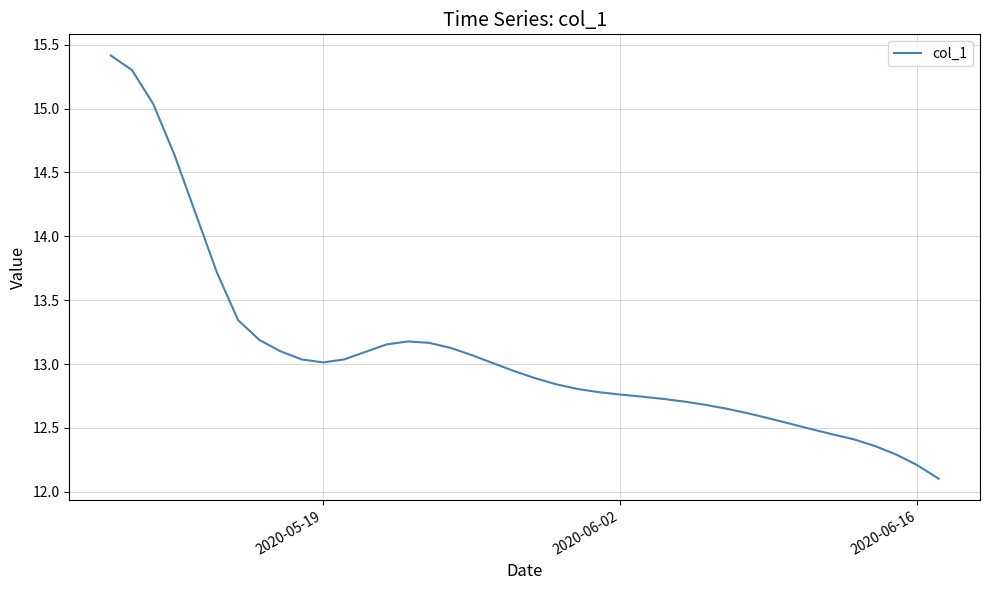

Does the chart have visible grid lines?

Yes